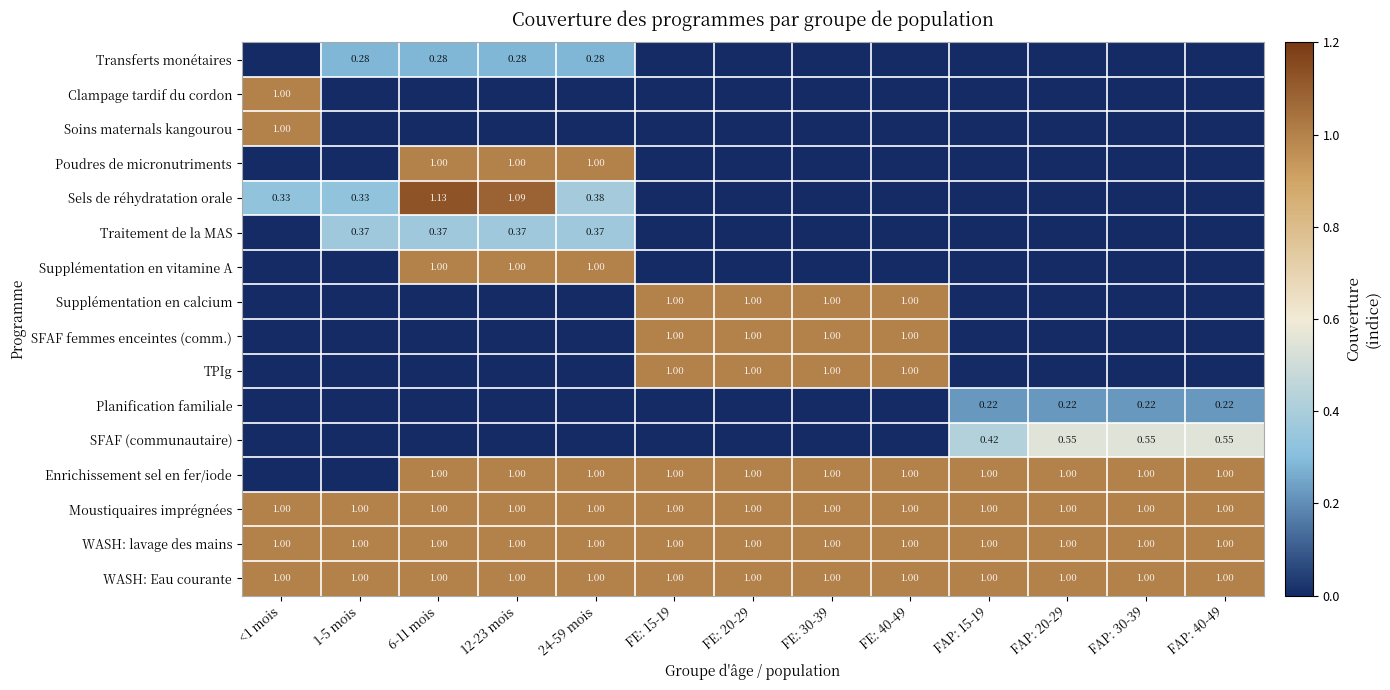

Is the value of SFAF (communautaire) at FAP: 40-49 greater than the value of TPIg at FE: 15-19?

No